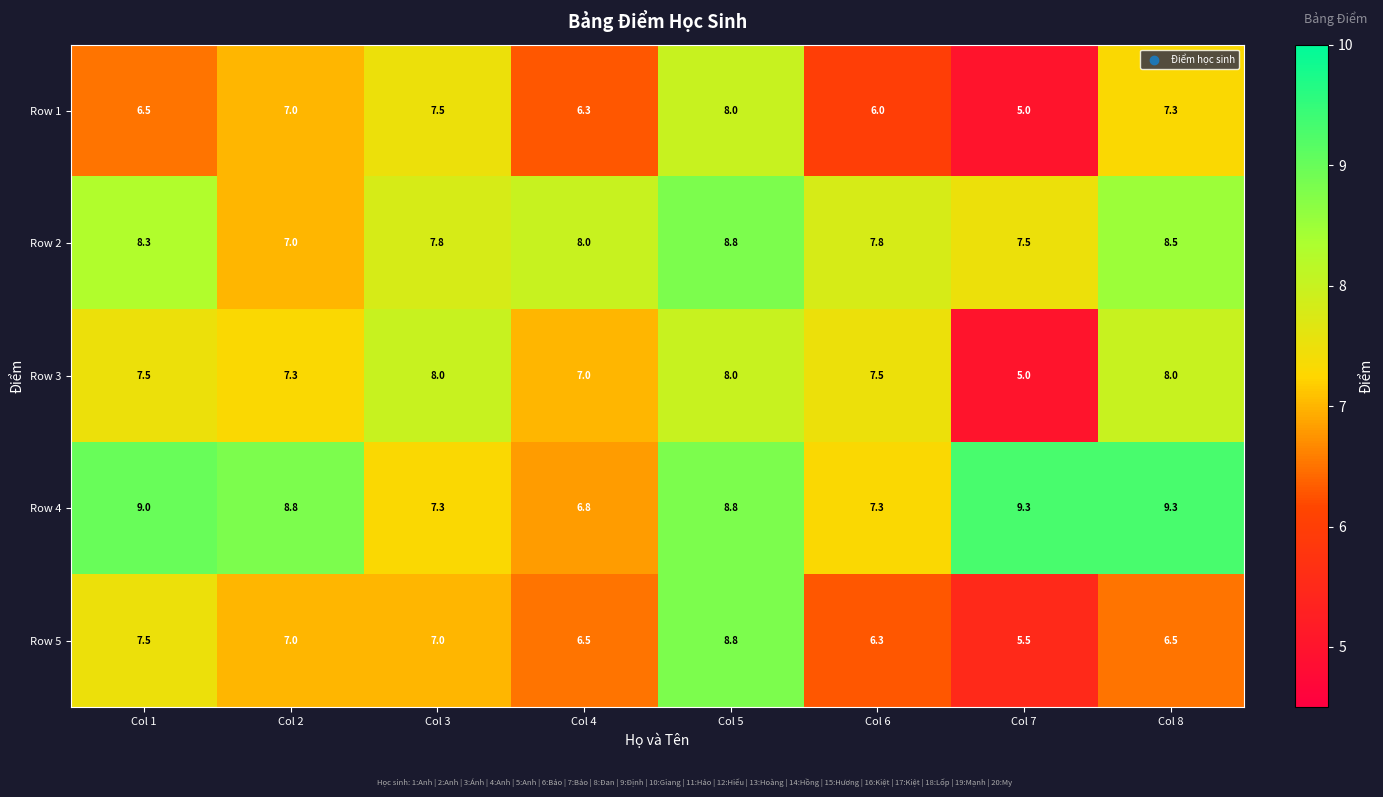

What is the difference between the maximum and second lowest values in the Row 5 series?

2.5